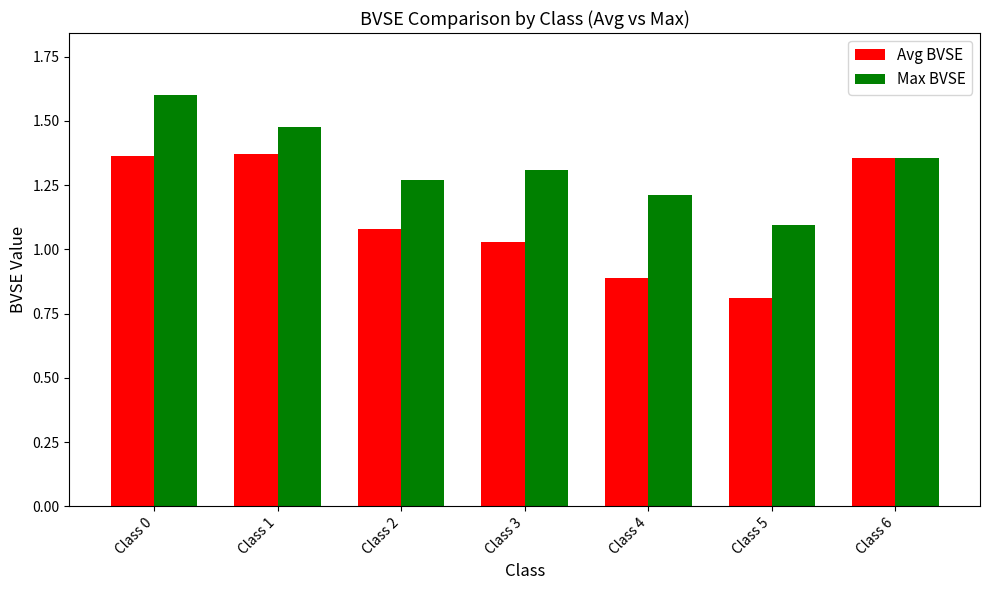

Rank the categories by Max BVSE value from lowest to highest.

Class 5, Class 4, Class 2, Class 3, Class 6, Class 1, Class 0